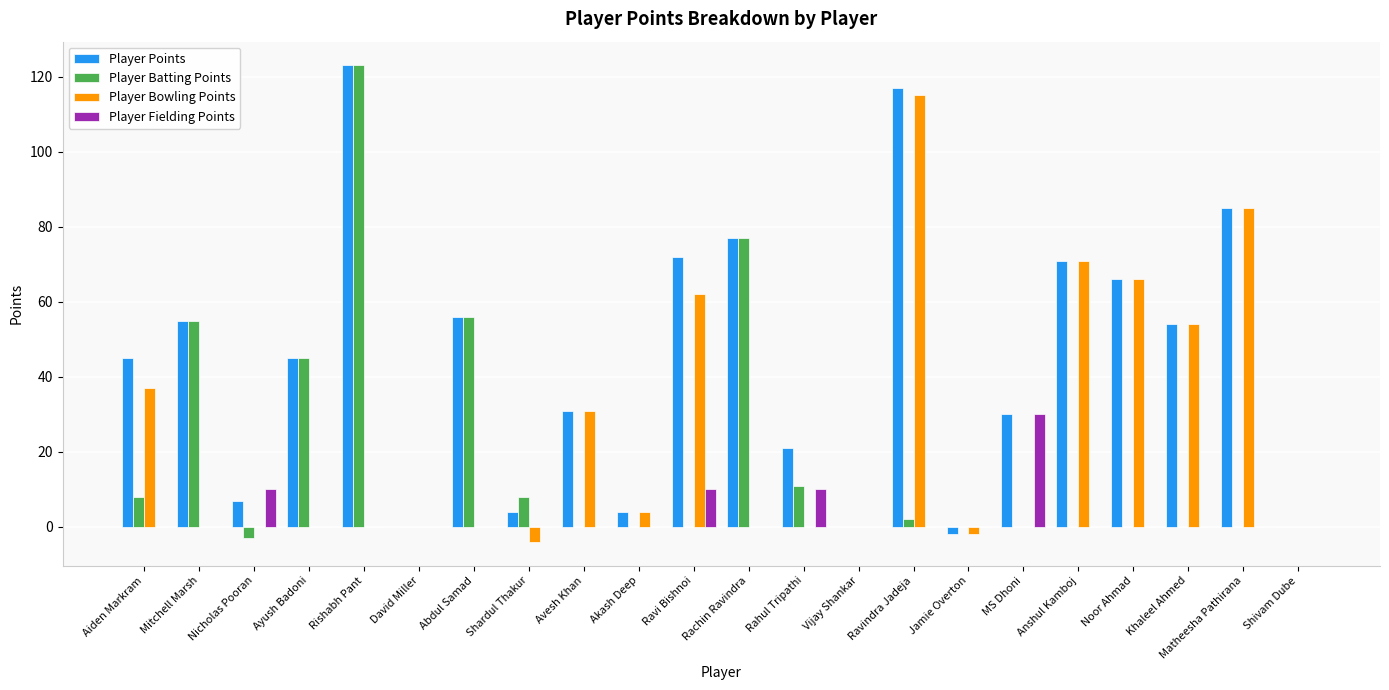

True or false: Player Batting Points has a value of -3 at Nicholas Pooran.

True